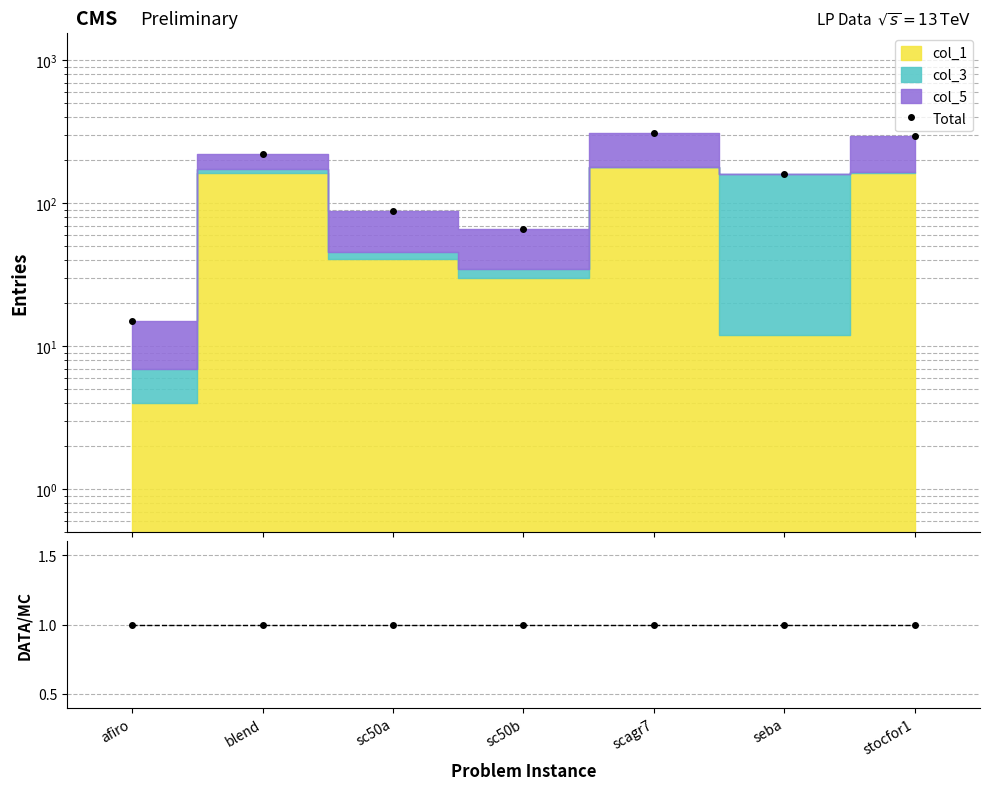

What is the sum of all Total values?

1157